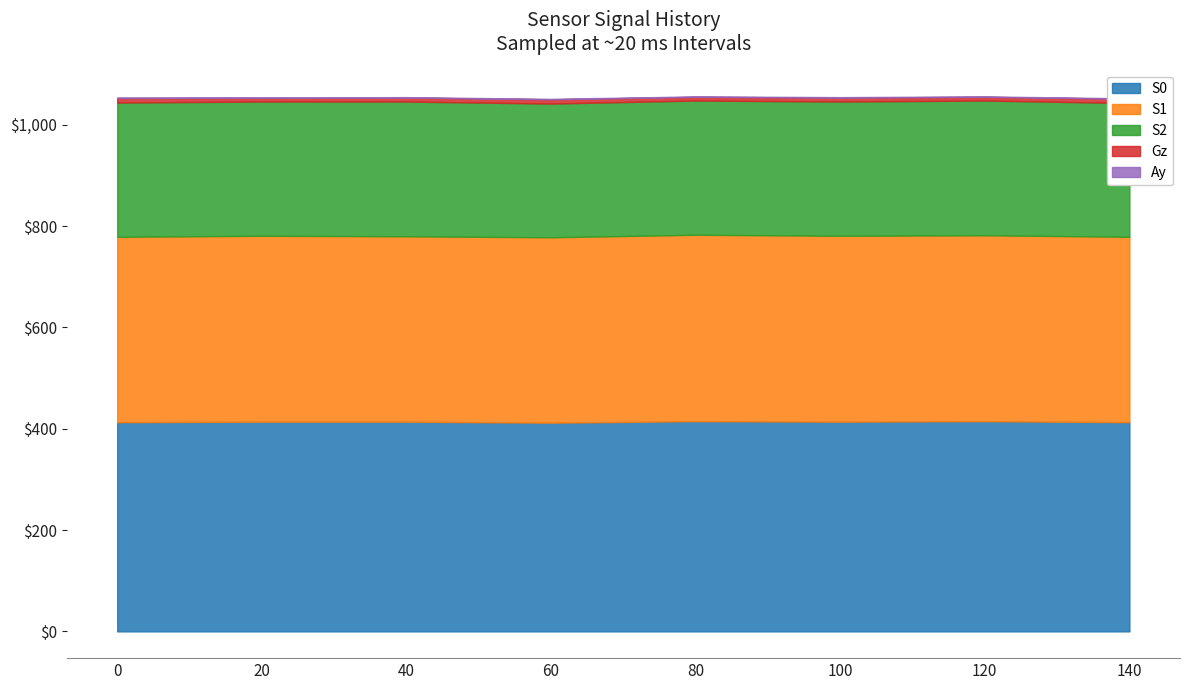

Between 60 and 140, which series saw the biggest shift?

S0